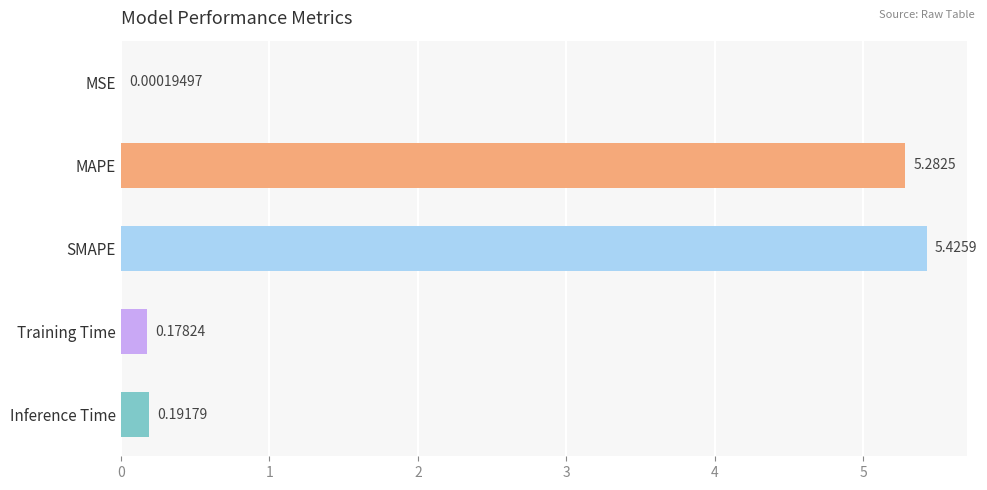

What is the change in value from SMAPE to Inference Time?

-5.2